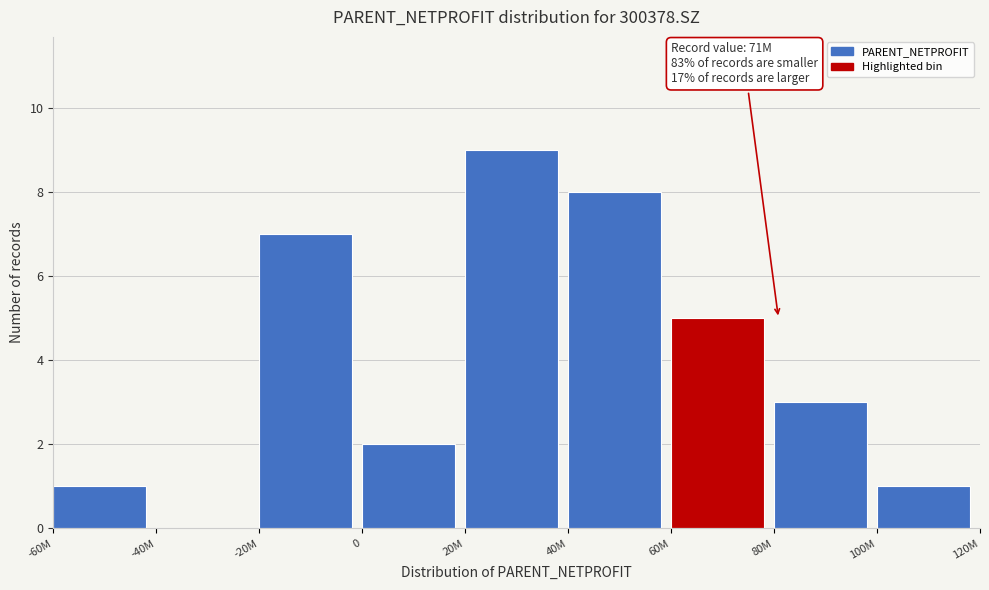

Reading left to right, extract all data points from this chart.

-60M=1	-40M=0	-20M=7	0=2	20M=9	40M=8	60M=5	80M=3	100M=1